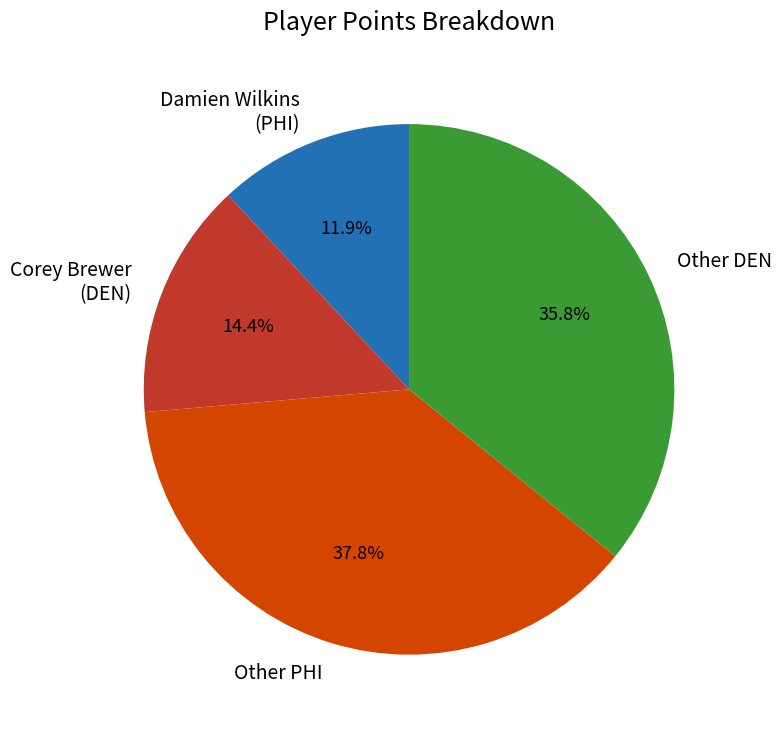

What is the smallest slice in the pie chart?

Damien Wilkins (PHI)